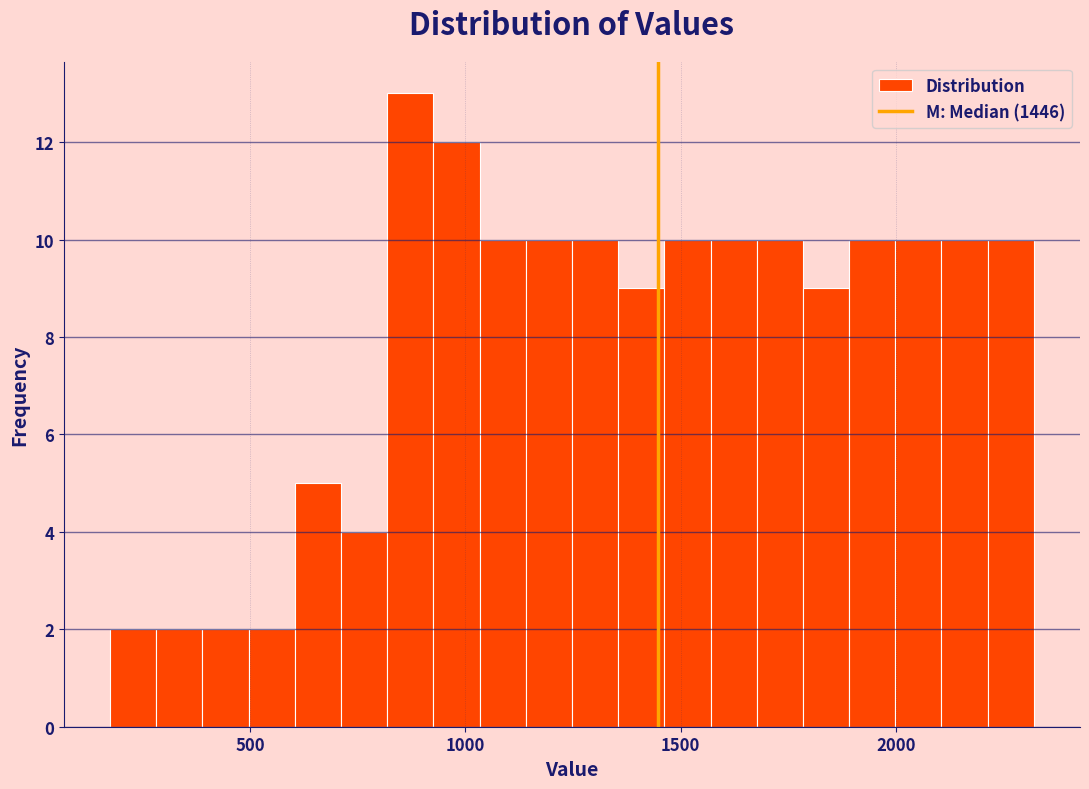

Read against the x-axis, roughly where is the centre of the tallest bar?

850